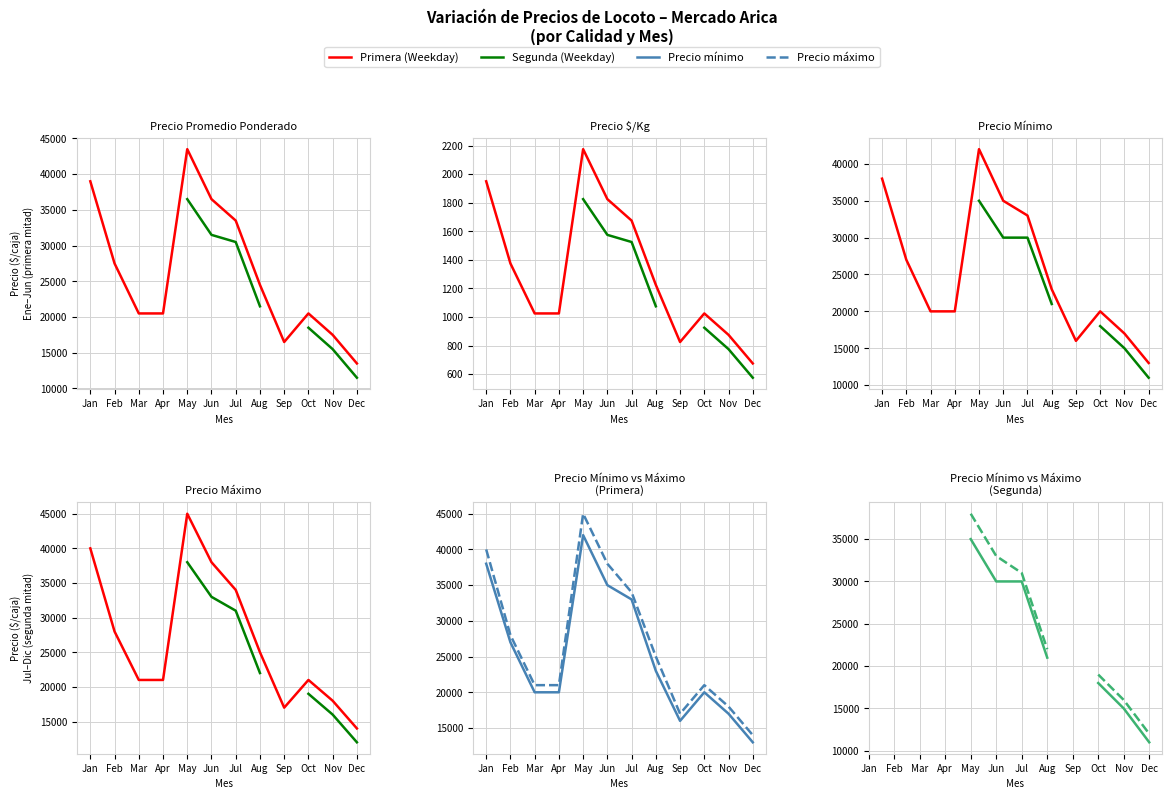

At which label does Precio máximo first exceed 33000?

May